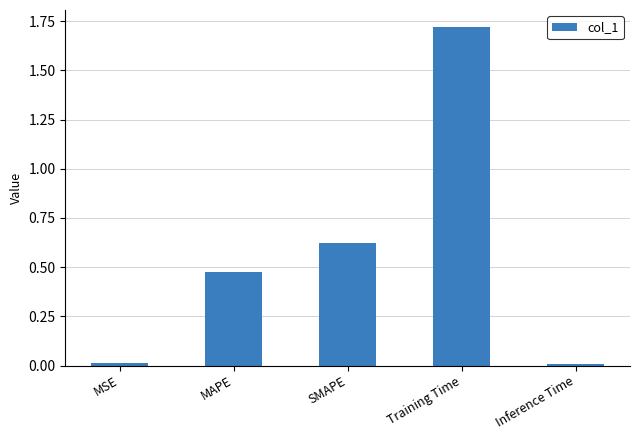

Which category has the highest value across all series?

Training Time